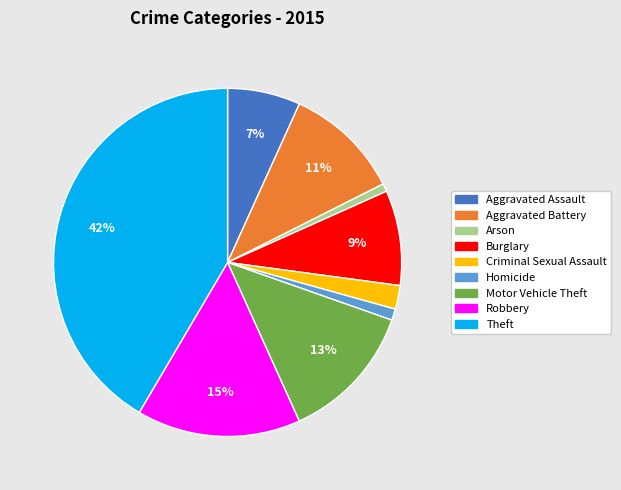

Is there any slice that represents more than half of the pie?

No